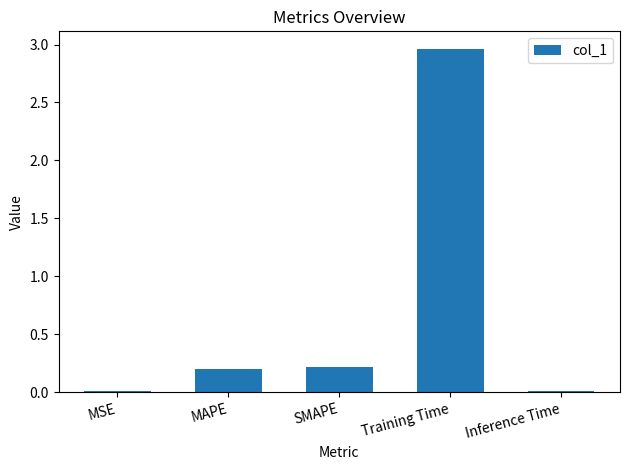

What is the value of the 2nd bar from the left?

0.2